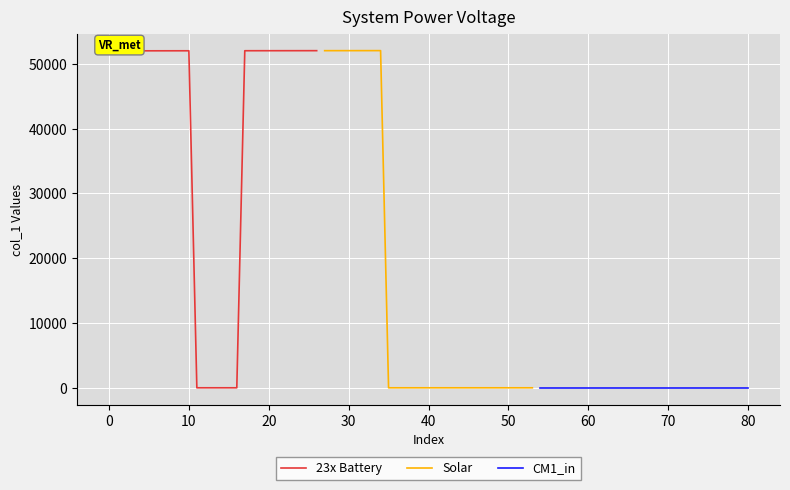

Which category has the highest value in the 23x Battery series?

26